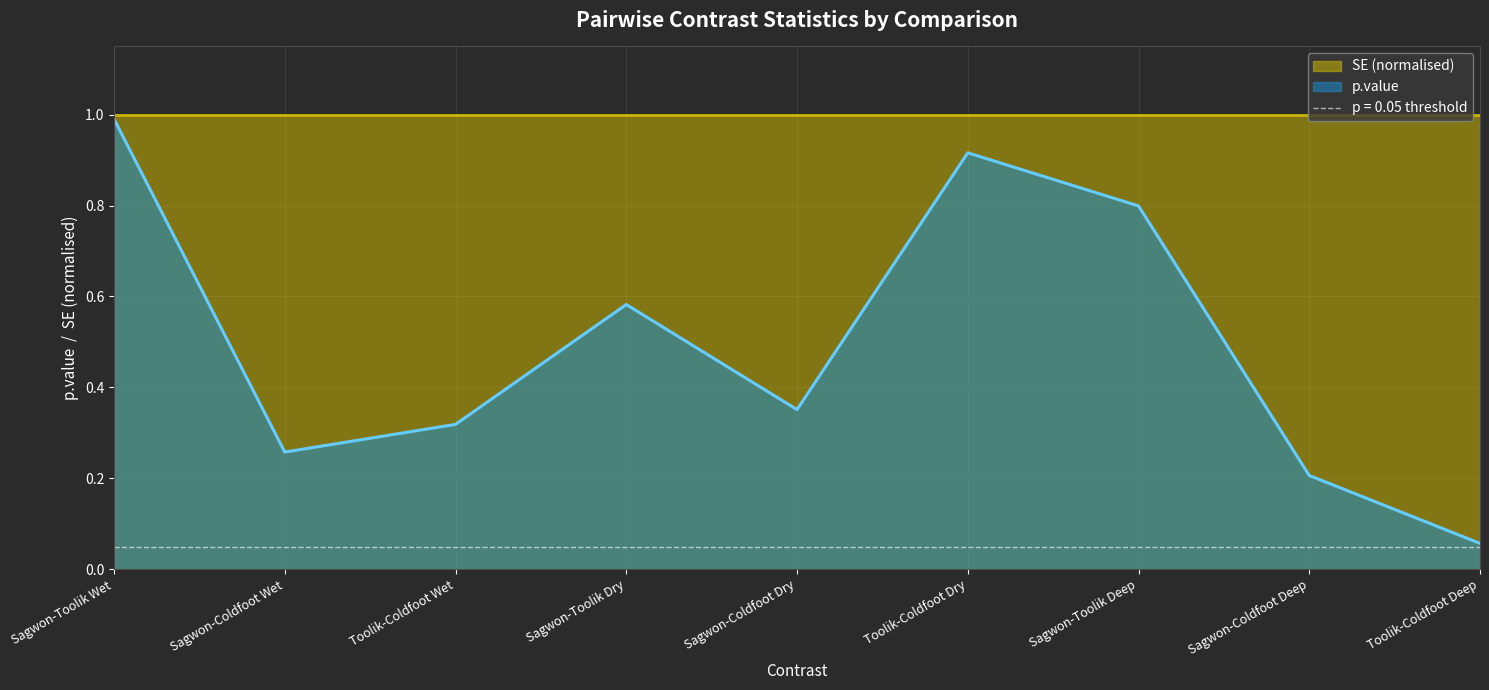

What is the lowest value of the SE (normalised) series?

1.0